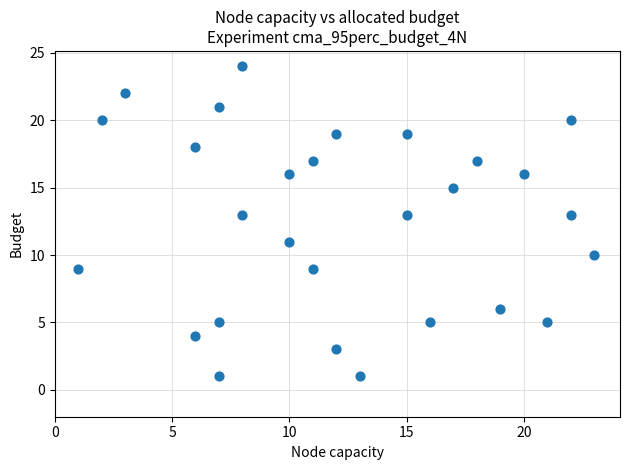

What is the range of Y values (max minus min)?

23